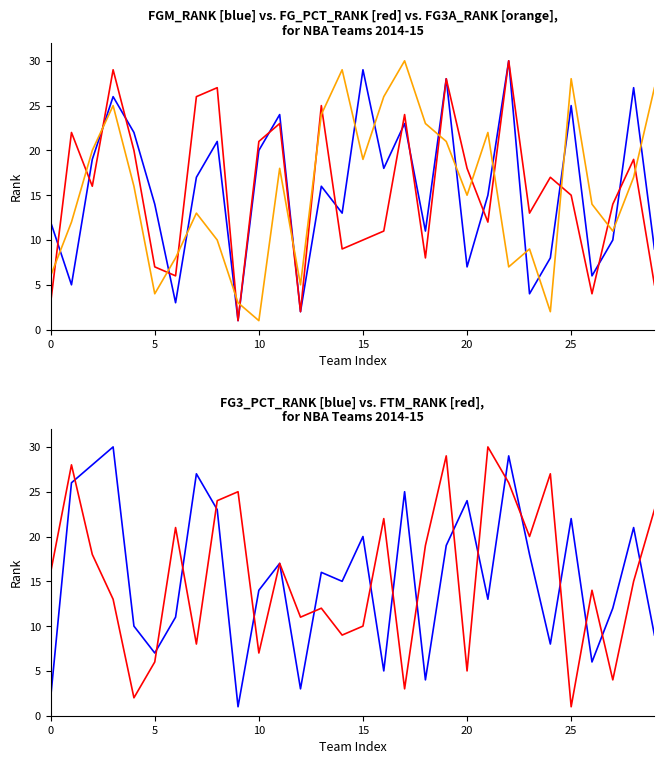

At how many categories does at least one series exceed 15?

26